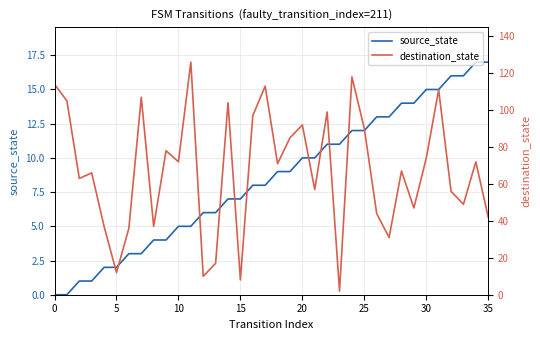

What is the sum of the destination_state values at 10 and 19?

157